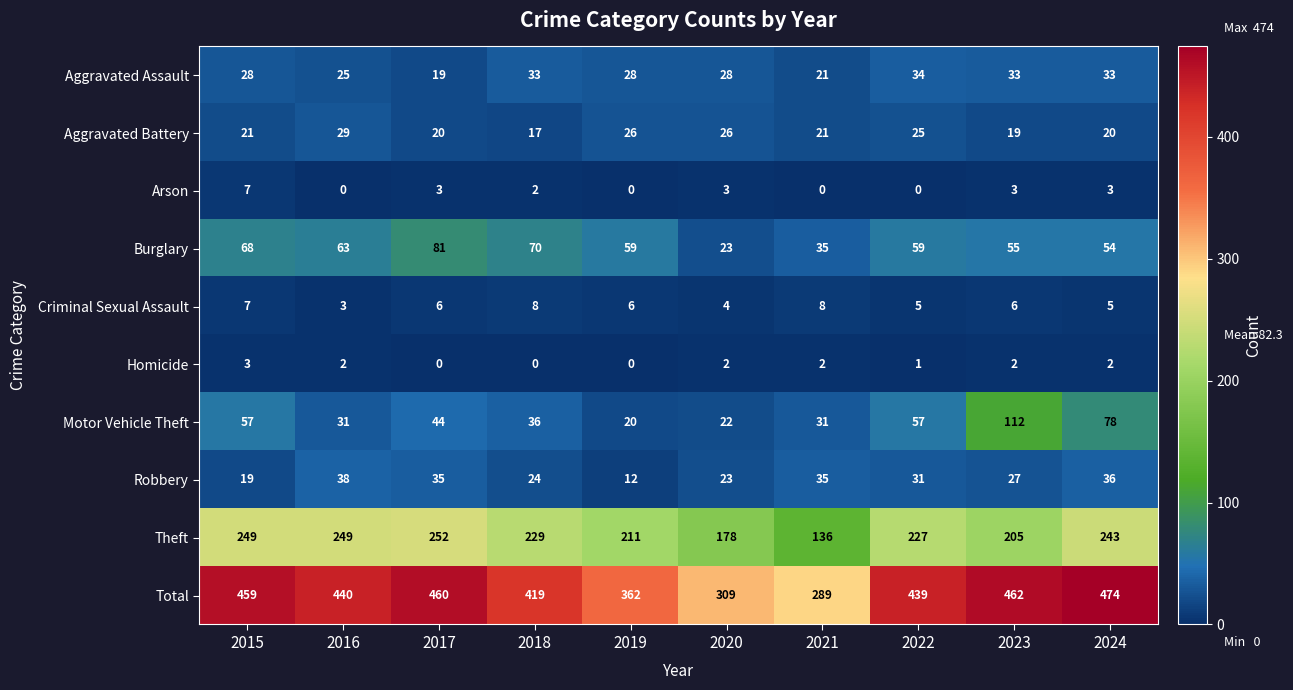

What is the sum of the Robbery values at 2017 and 2023?

62